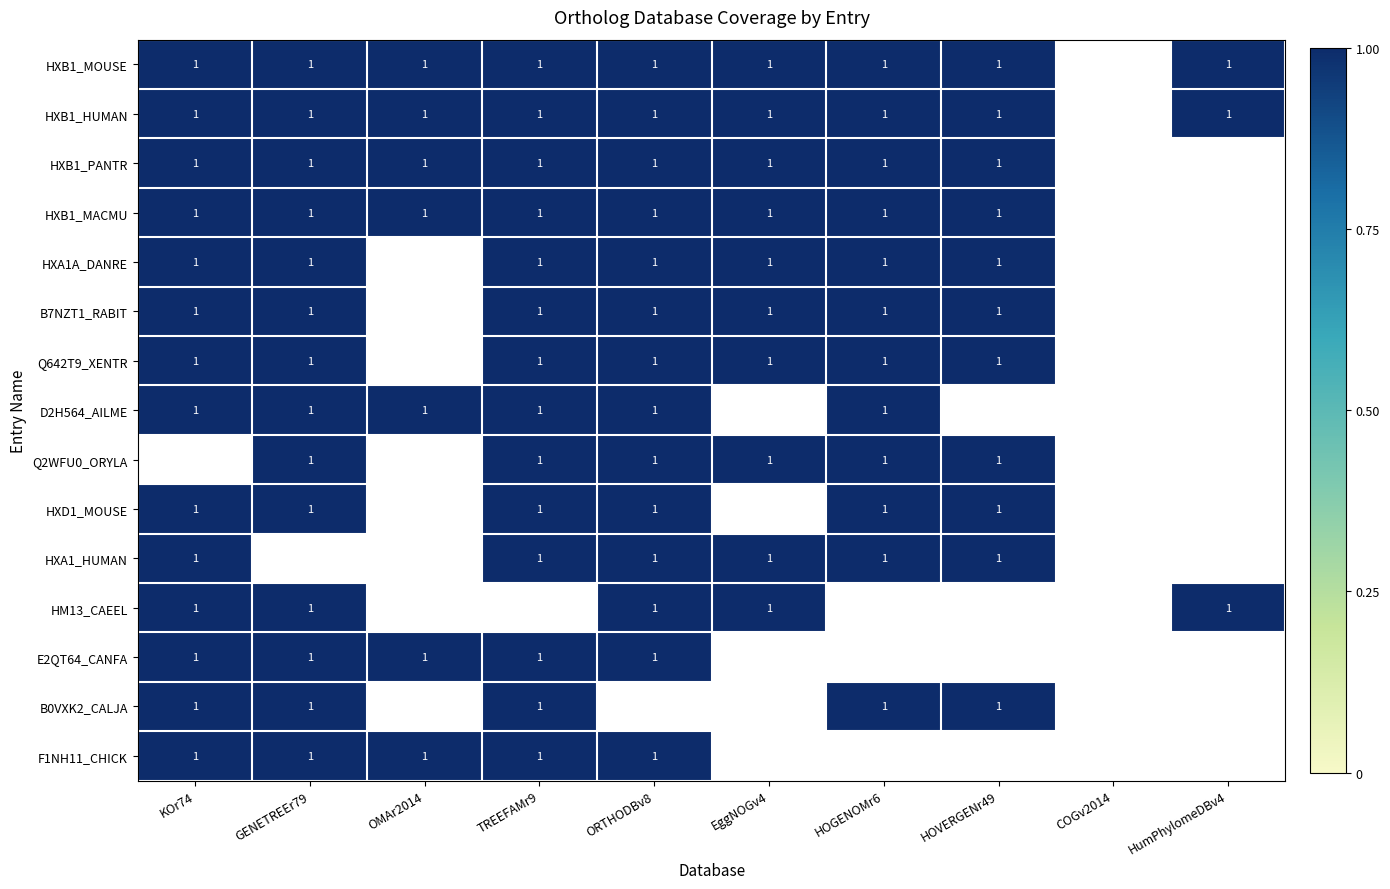

Is it true that HXB1_PANTR equals 1 at GENETREEr79?

True